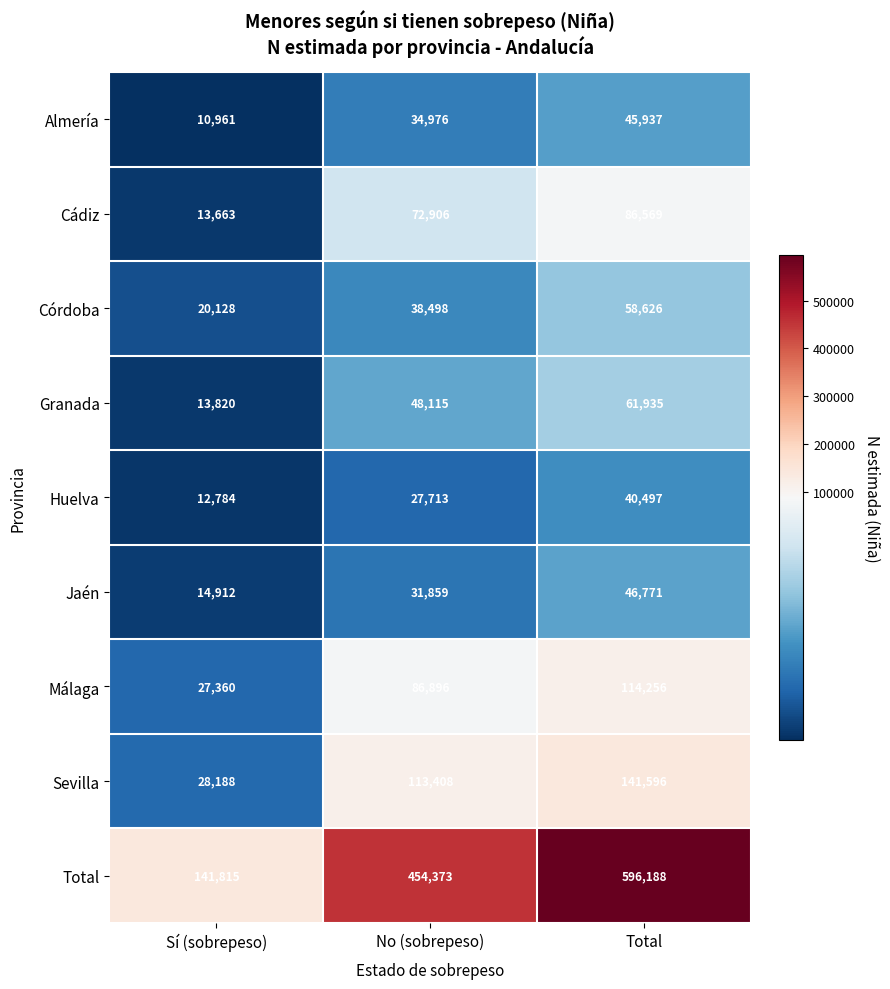

Reading left to right, extract all data points from this chart.

Almería: Sí (sobrepeso)=10961	No (sobrepeso)=34976	Total=45937
Cádiz: Sí (sobrepeso)=13663	No (sobrepeso)=72906	Total=86569
Córdoba: Sí (sobrepeso)=20128	No (sobrepeso)=38498	Total=58626
Granada: Sí (sobrepeso)=13820	No (sobrepeso)=48115	Total=61935
Huelva: Sí (sobrepeso)=12784	No (sobrepeso)=27713	Total=40497
Jaén: Sí (sobrepeso)=14912	No (sobrepeso)=31859	Total=46771
Málaga: Sí (sobrepeso)=27360	No (sobrepeso)=86896	Total=114256
Sevilla: Sí (sobrepeso)=28188	No (sobrepeso)=113408	Total=141596
Total: Sí (sobrepeso)=141815	No (sobrepeso)=454373	Total=596188